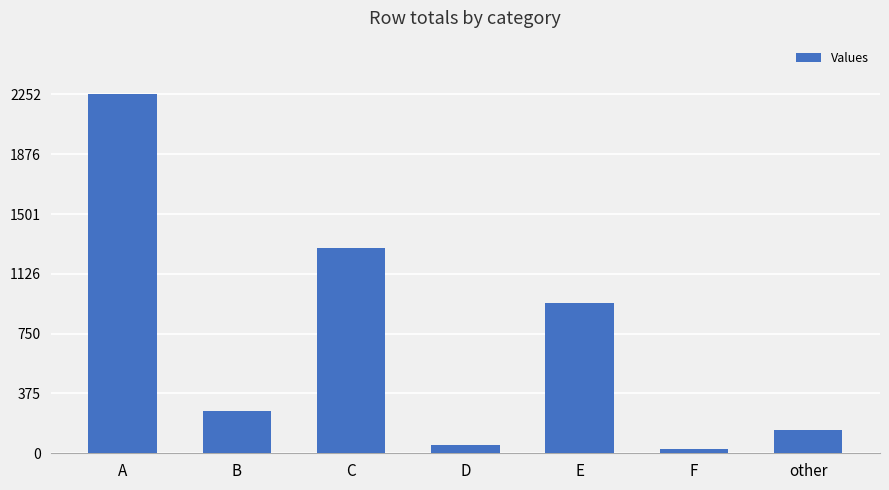

Reading left to right, extract all data points from this chart.

A=2252	B=266	C=1290	D=49	E=946	F=25	other=147